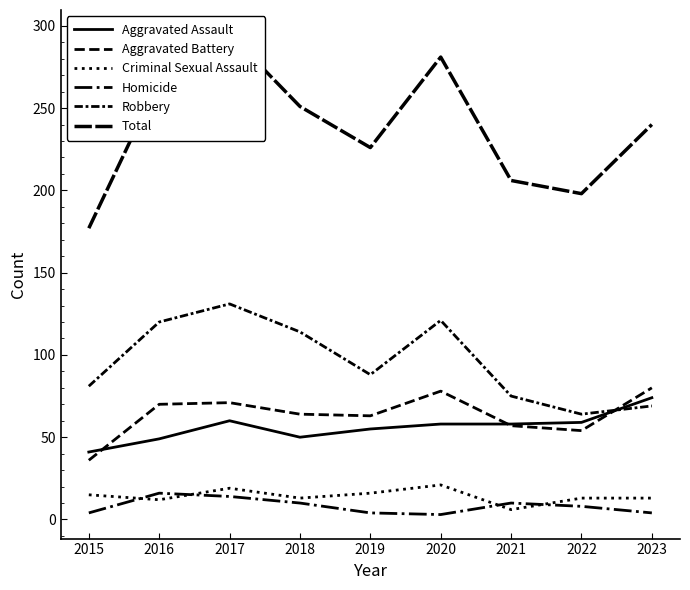

What is the greatest value displayed?

295